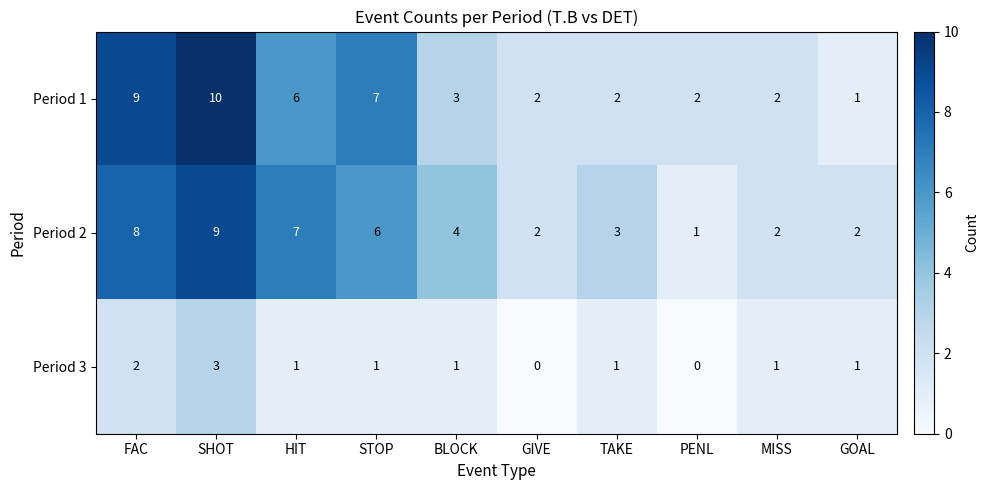

Is the value of Period 1 at BLOCK greater than the value of Period 3 at PENL?

Yes